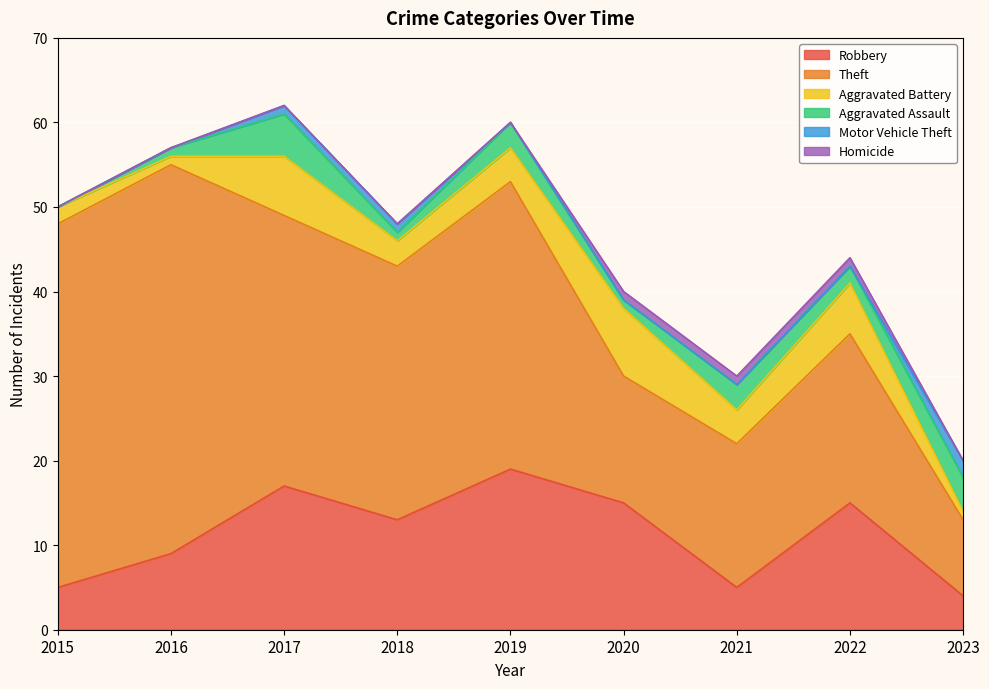

Rank the series by their maximum value, from lowest to highest.

Homicide, Motor Vehicle Theft, Aggravated Assault, Aggravated Battery, Robbery, Theft